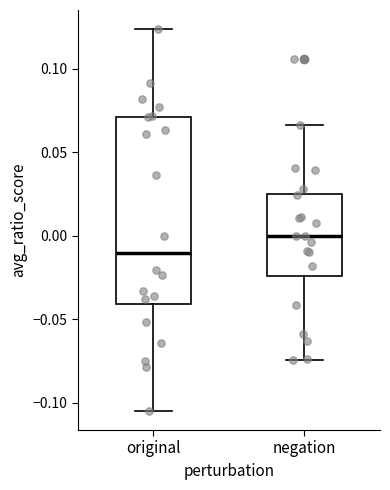

Where is the lower edge of the box for negation on the y-axis? The values are not printed on the chart, so give them approximately, as read against the axis.

-0.025